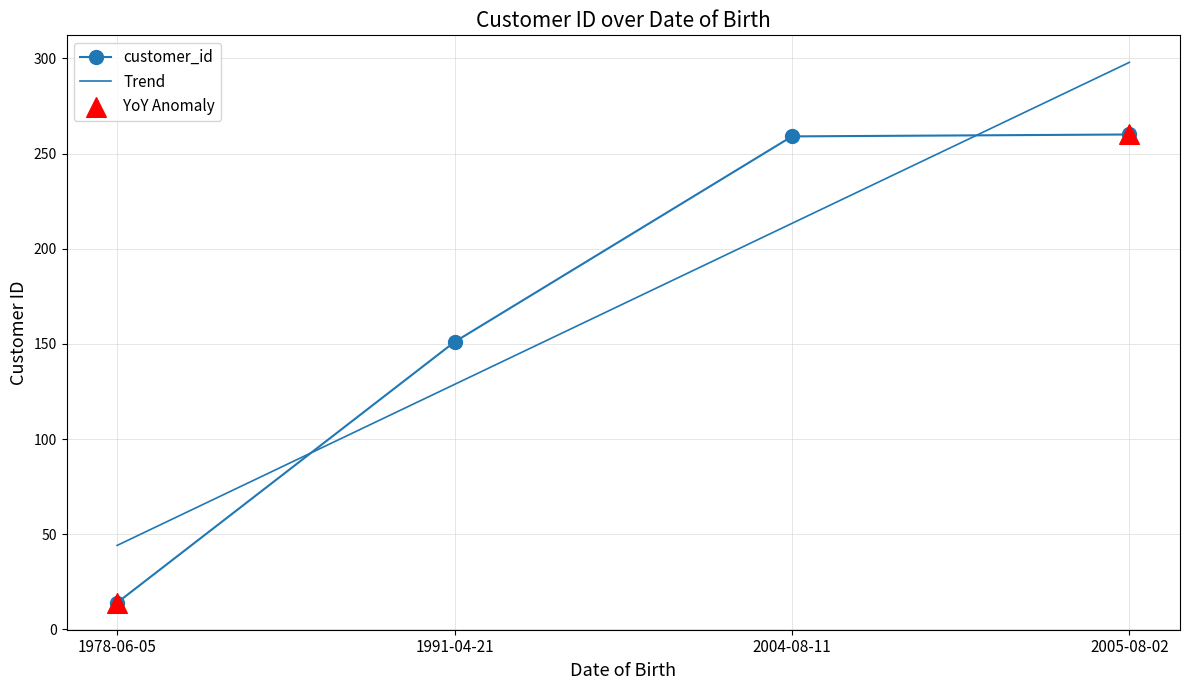

Which has a higher value, 2004-08-11 or 2005-08-02?

2005-08-02